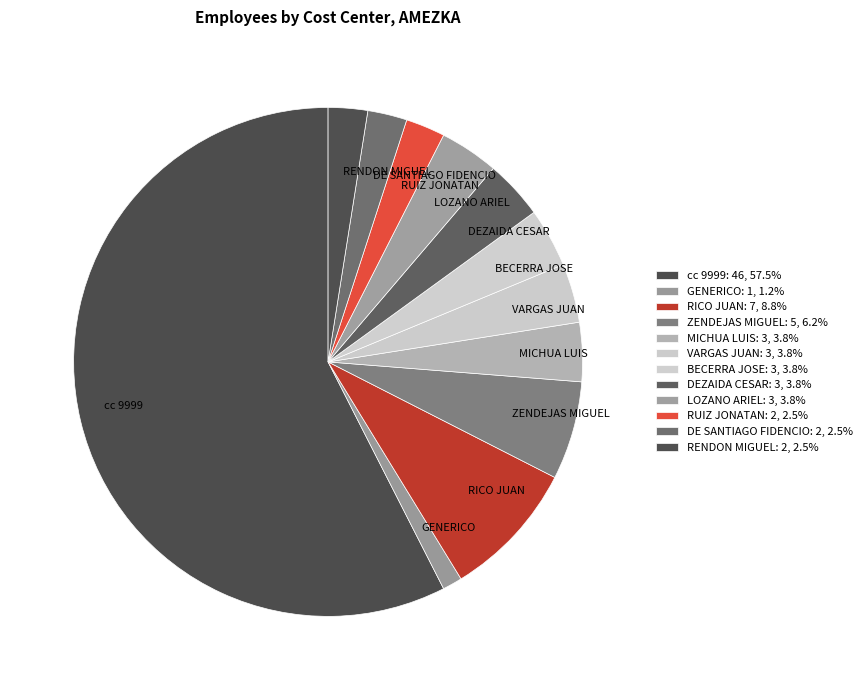

Is there a majority slice in this chart?

Yes